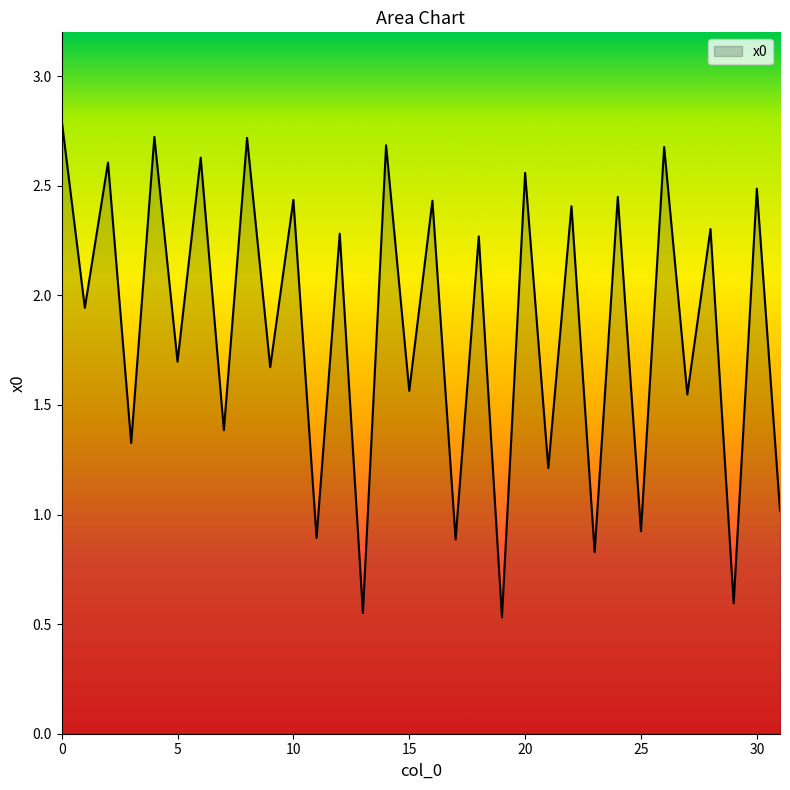

What is the smallest value displayed?

0.5